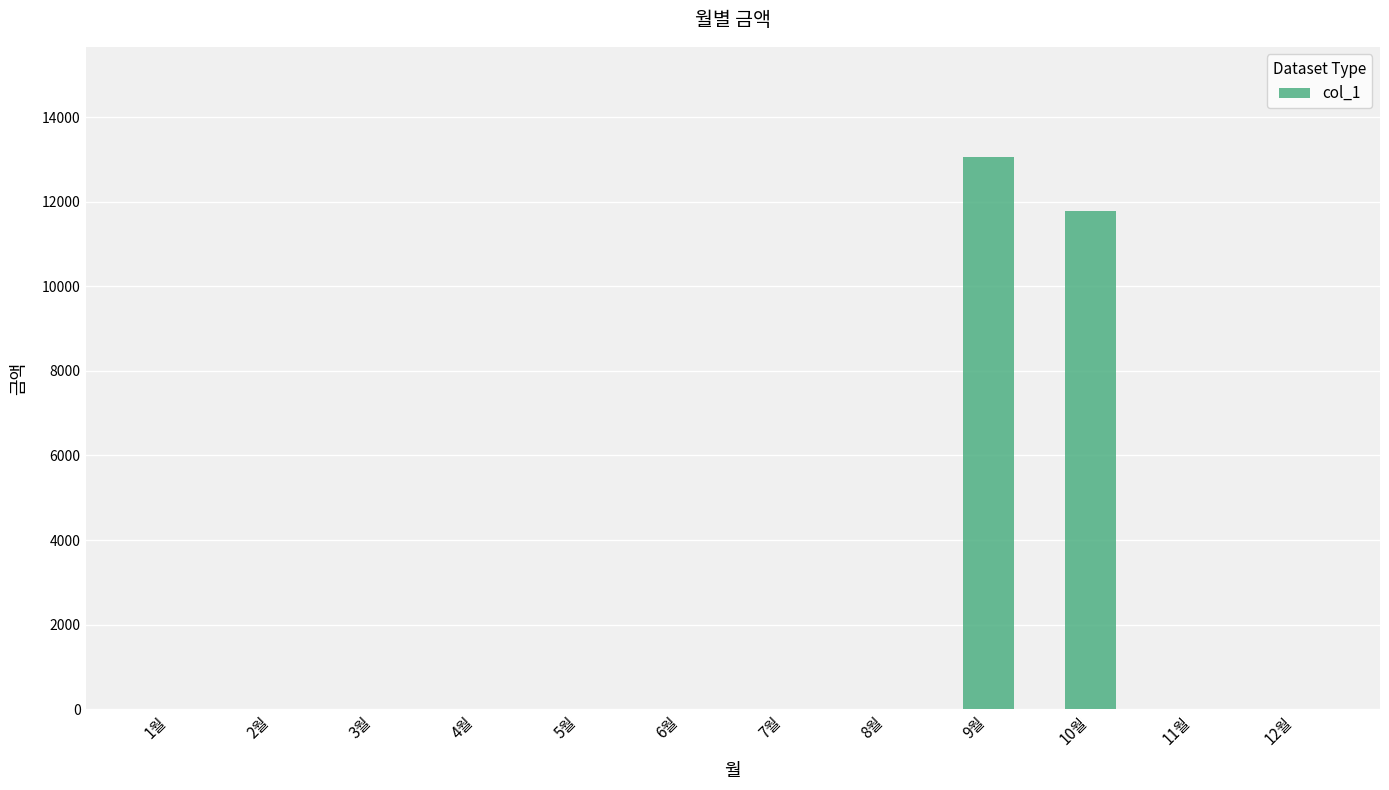

Is it true that the value at 1월 is 0?

True